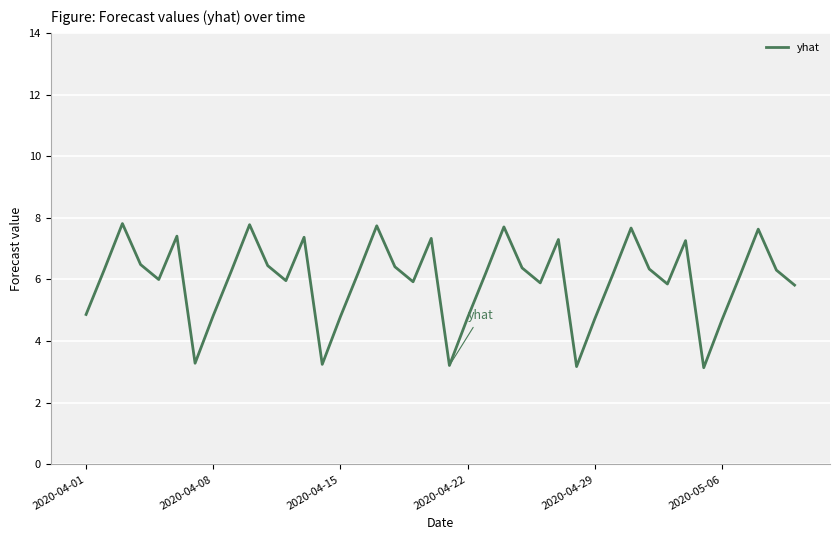

How many interior local peaks (higher than both neighbors) does the data have?

11